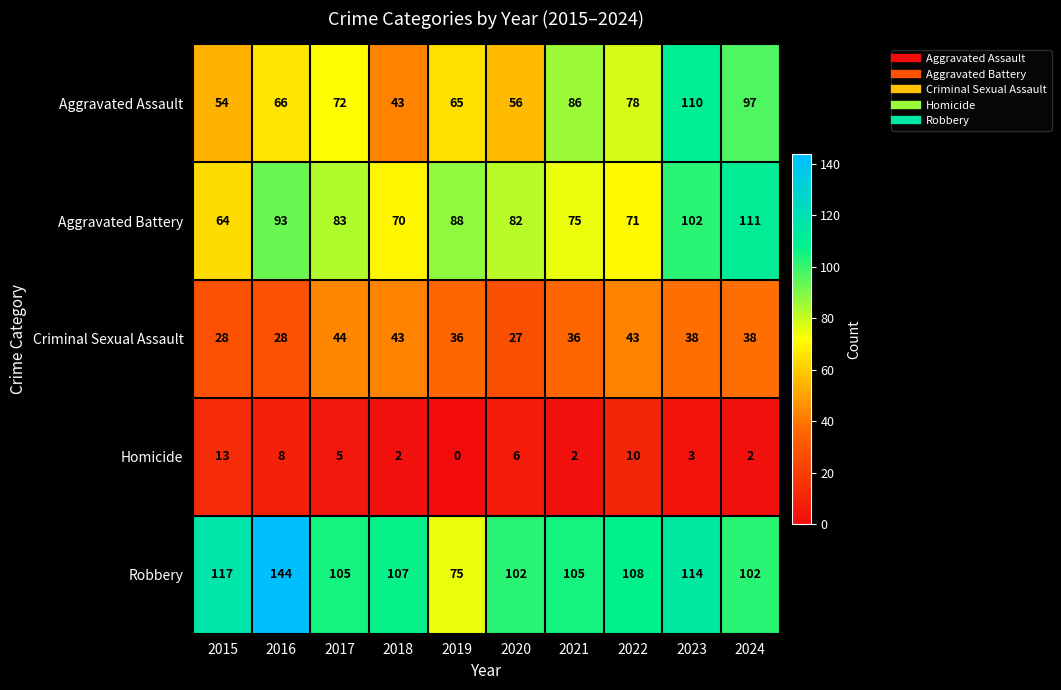

True or false: Homicide has a value of 8 at 2016.

True